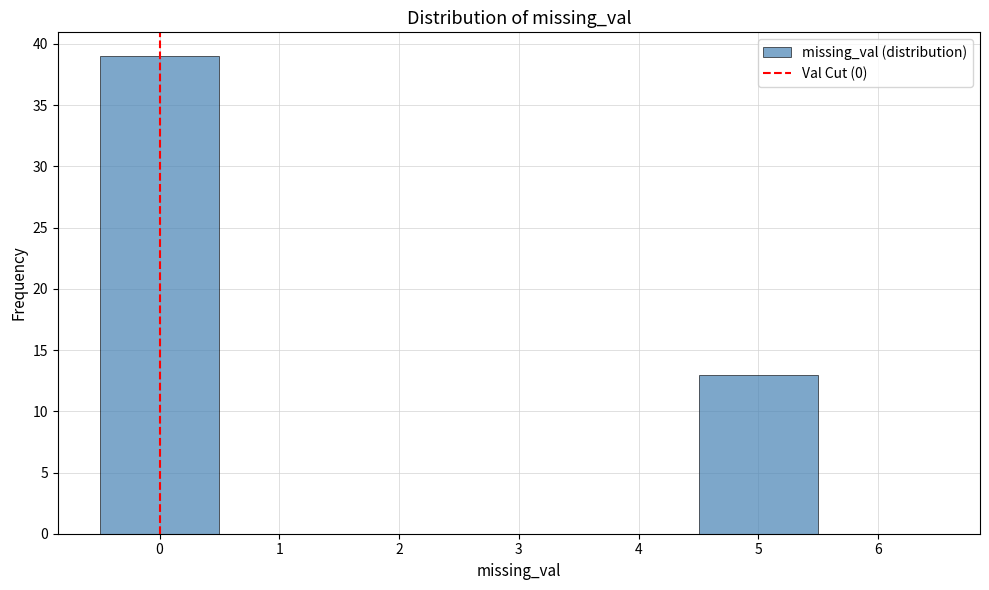

Which range on the x-axis has the tallest bar?

-0.5 to 0.5